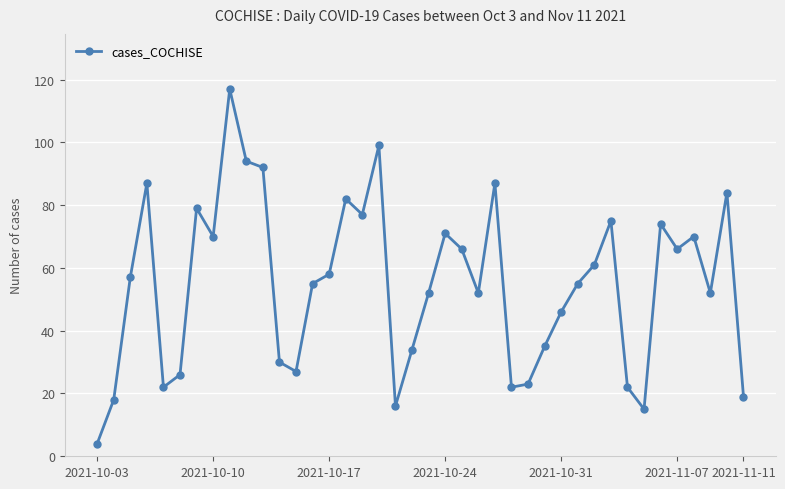

How many data points are less than 57?

20